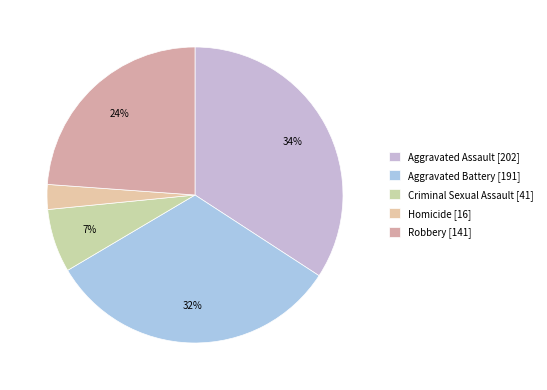

Is Homicide the majority of the pie?

No